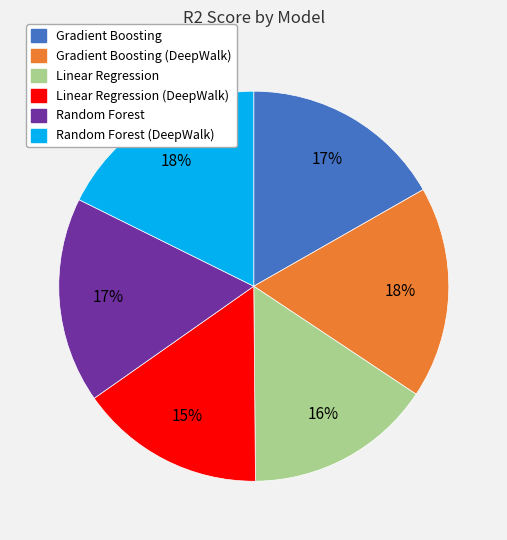

To the nearest percent, what is the average slice percentage?

17%